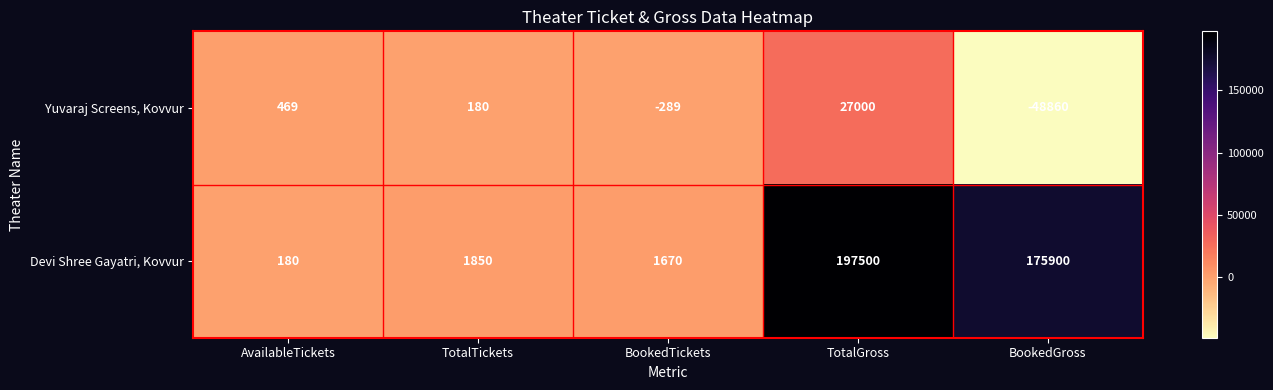

What is the sum of the Yuvaraj Screens, Kovvur values at BookedGross and AvailableTickets?

-48391